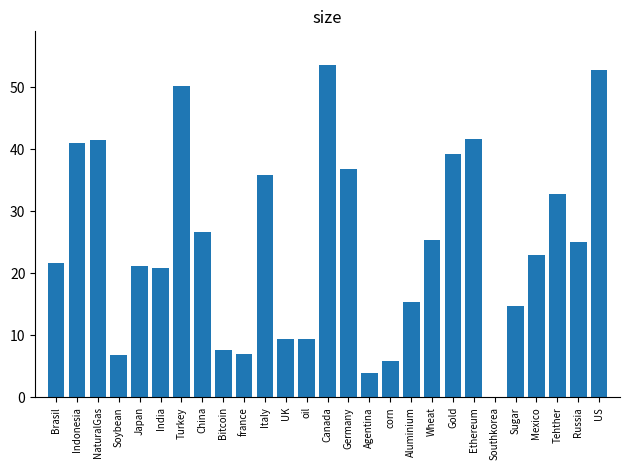

Read the value at US.

52.8